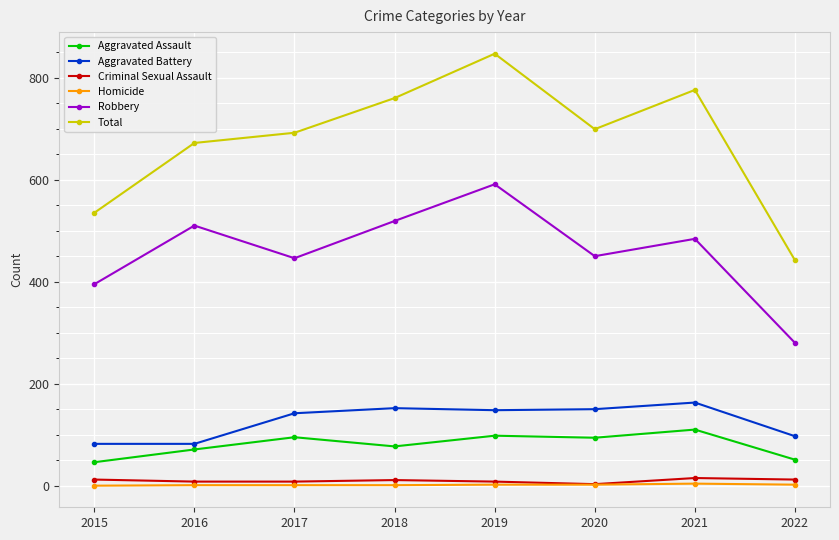

Is the value of Total at 2016 greater than the value of Criminal Sexual Assault at 2021?

Yes